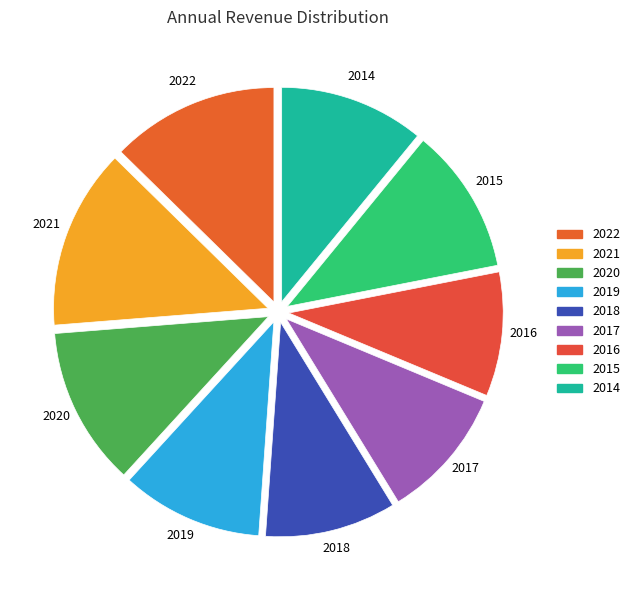

Is it true that 2016 is 9% of the pie?

True